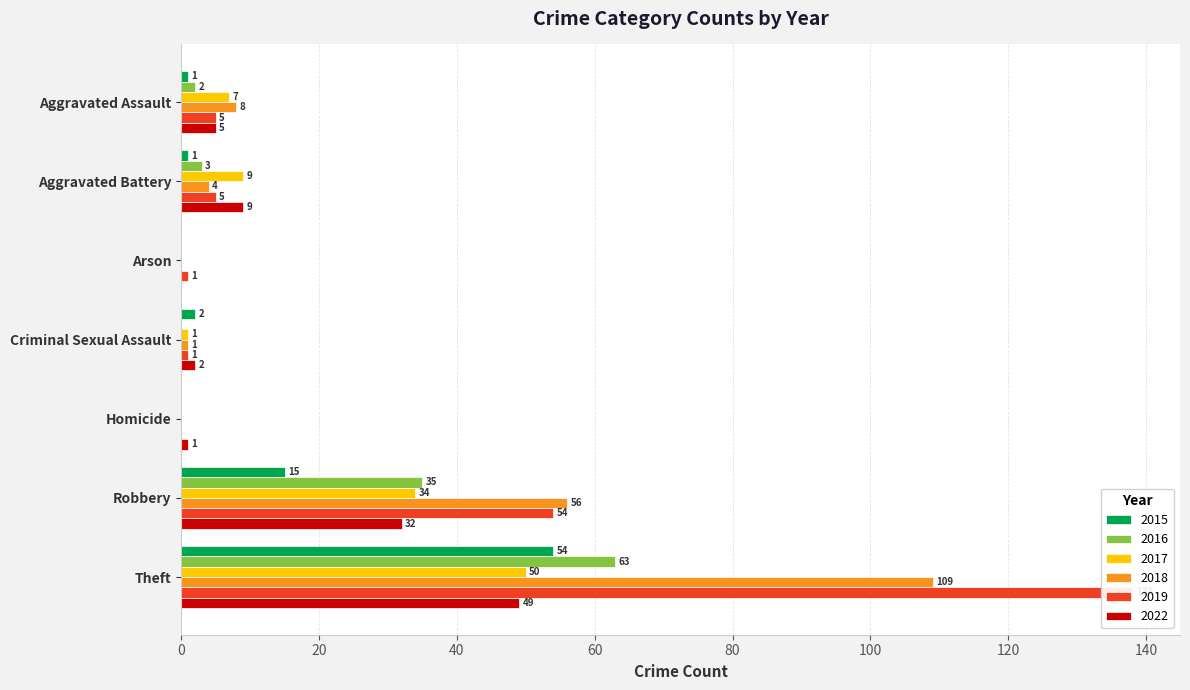

Which series has the largest total across all categories?

2019